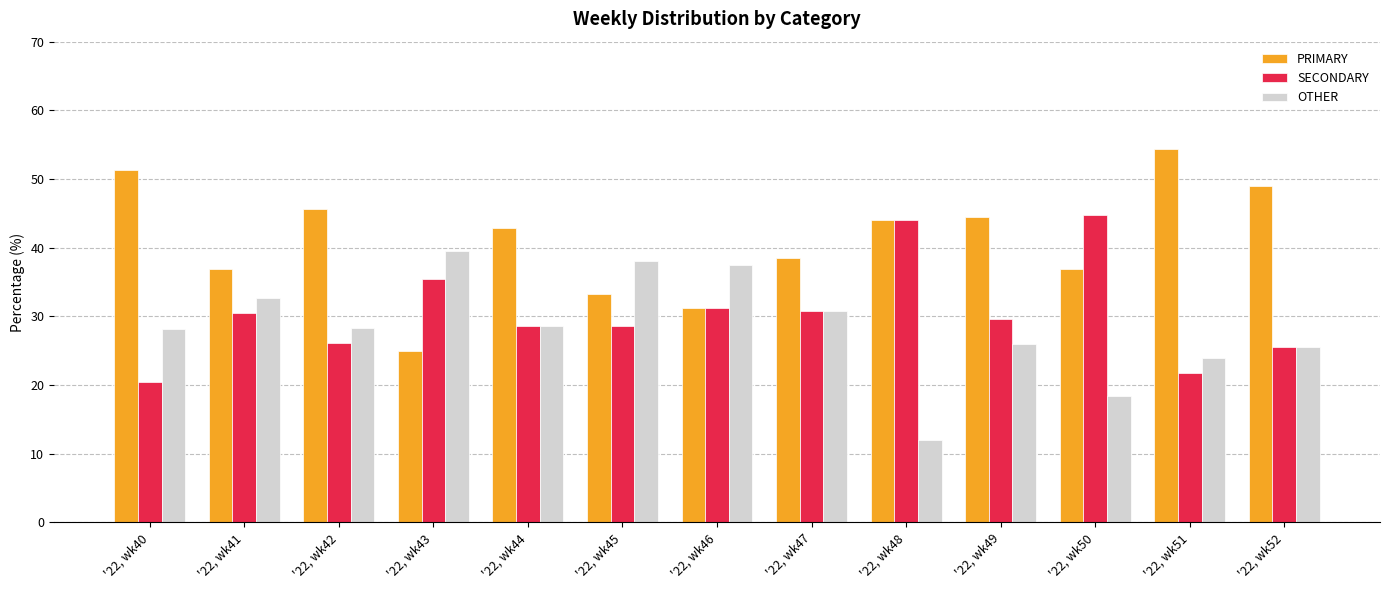

Rank the categories by PRIMARY value from lowest to highest.

'22, wk43, '22, wk46, '22, wk45, '22, wk50, '22, wk41, '22, wk47, '22, wk44, '22, wk48, '22, wk49, '22, wk42, '22, wk52, '22, wk40, '22, wk51